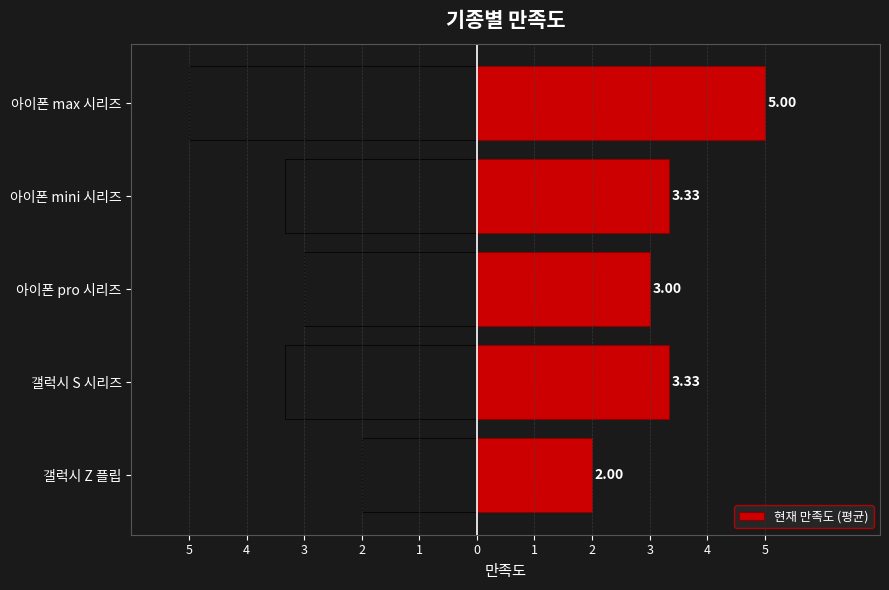

The value at 갤럭시 S 시리즈 is 3.3. True or false?

True